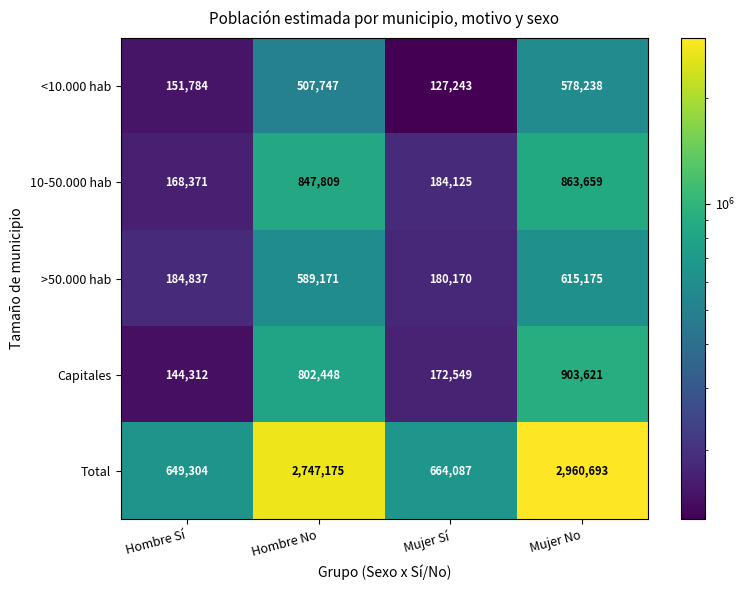

Between Hombre Sí and Hombre No, which series saw the biggest shift?

Total